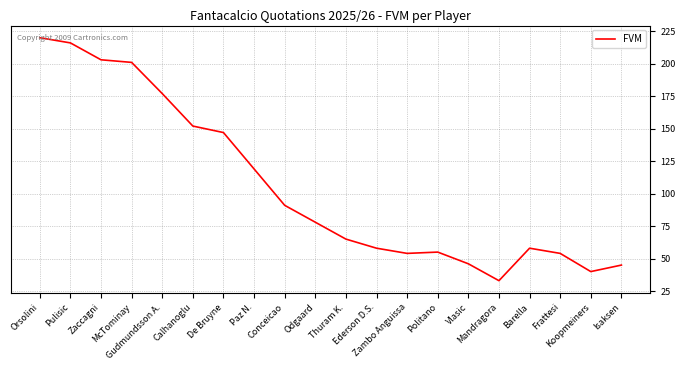

Which has a higher value, Mandragora or Vlasic?

Vlasic